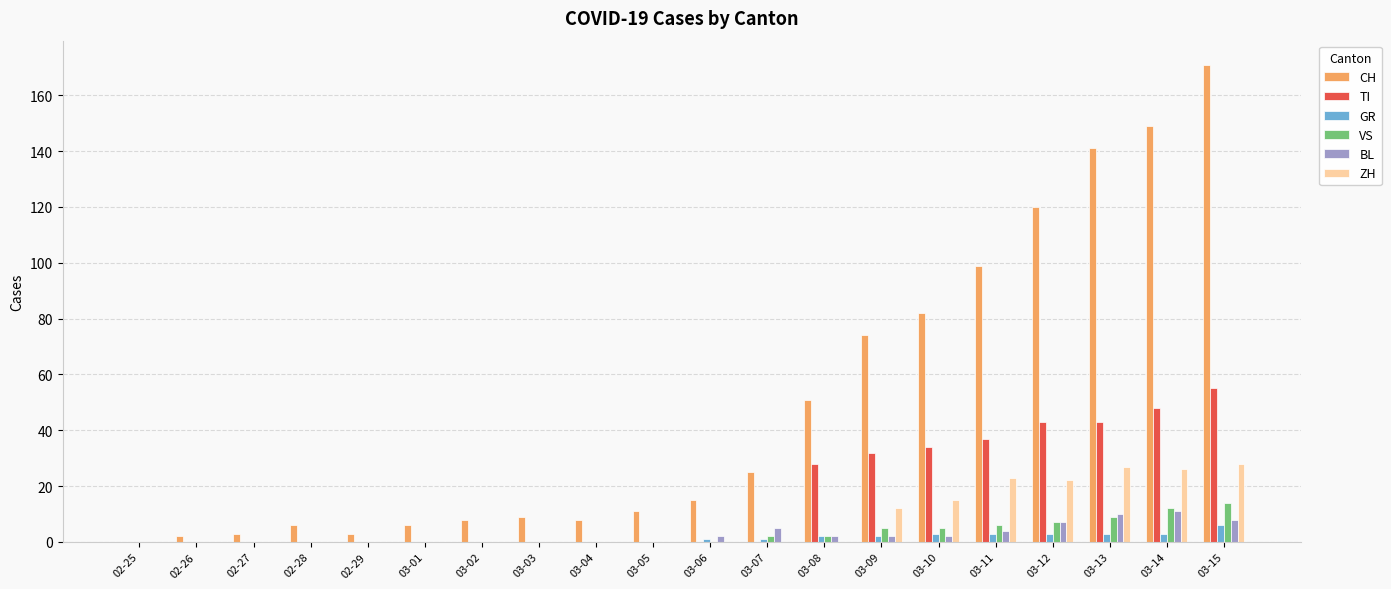

Reading left to right, list all the values displayed in this chart.

CH: 0	2	3	6	3	6	8	9	8	11	15	25	51	74	82	99	120	141	149	171
TI: 0	0	0	0	0	0	0	0	0	0	0	0	28	32	34	37	43	43	48	55
GR: 0	0	0	0	0	0	0	0	0	0	1	1	2	2	3	3	3	3	3	6
VS: 0	0	0	0	0	0	0	0	0	0	0	2	2	5	5	6	7	9	12	14
BL: 0	0	0	0	0	0	0	0	0	0	2	5	2	2	2	4	7	10	11	8
ZH: 0	0	0	0	0	0	0	0	0	0	0	0	0	12	15	23	22	27	26	28